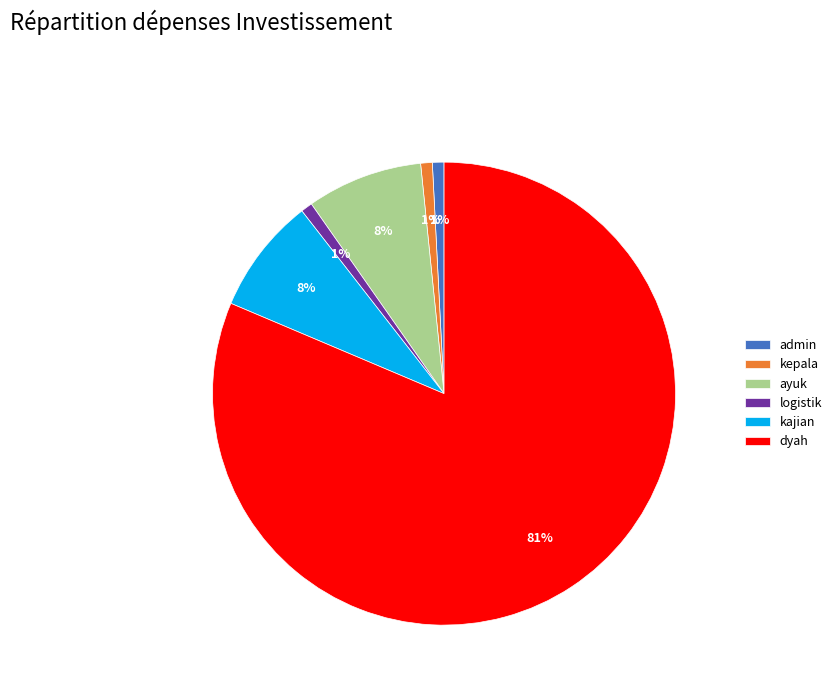

Is the sum of ayuk and kepala greater than half?

No